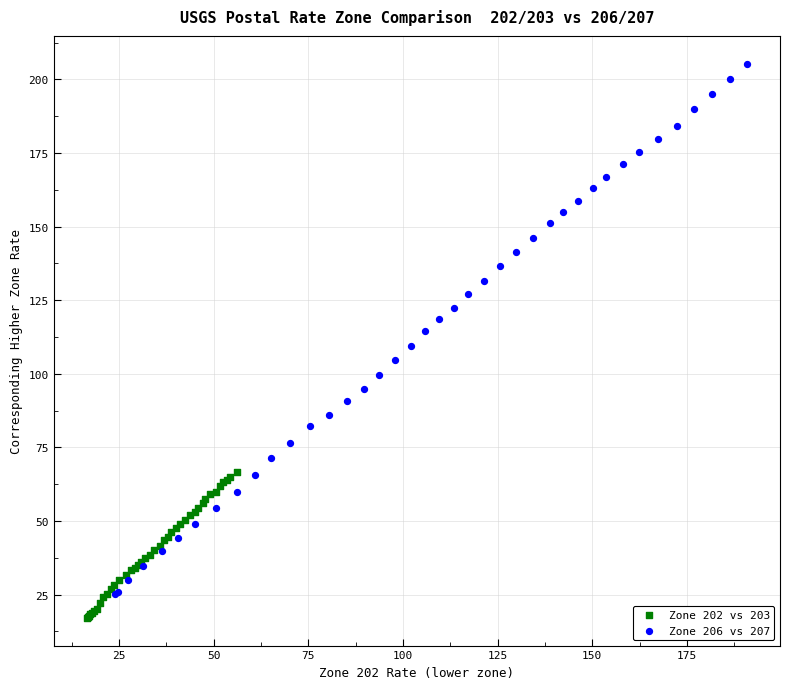

Which series reaches the maximum Y coordinate?

Zone 206 vs 207